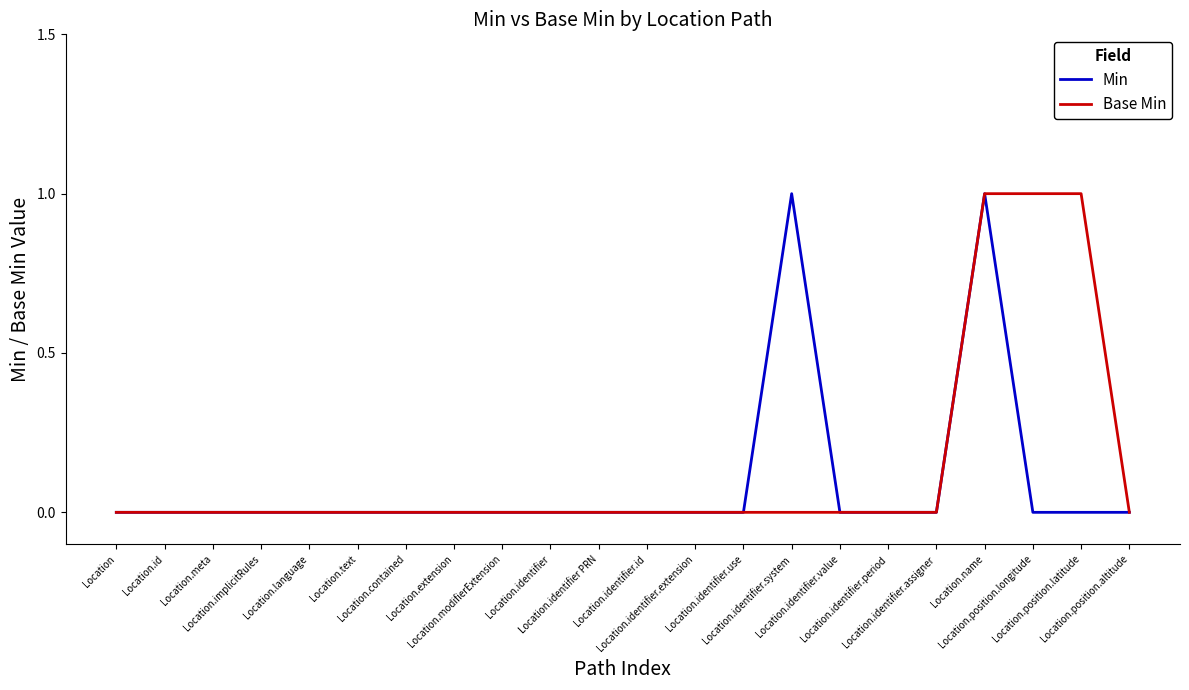

How many lines are shown in the chart?

2